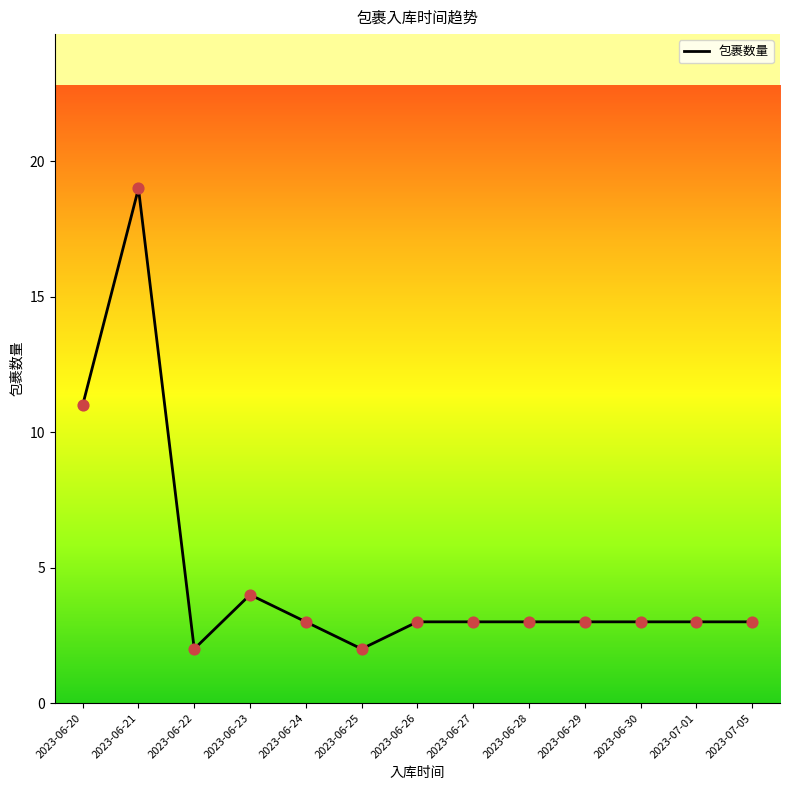

Between 2023-06-20 and 2023-06-25, which is larger?

2023-06-20